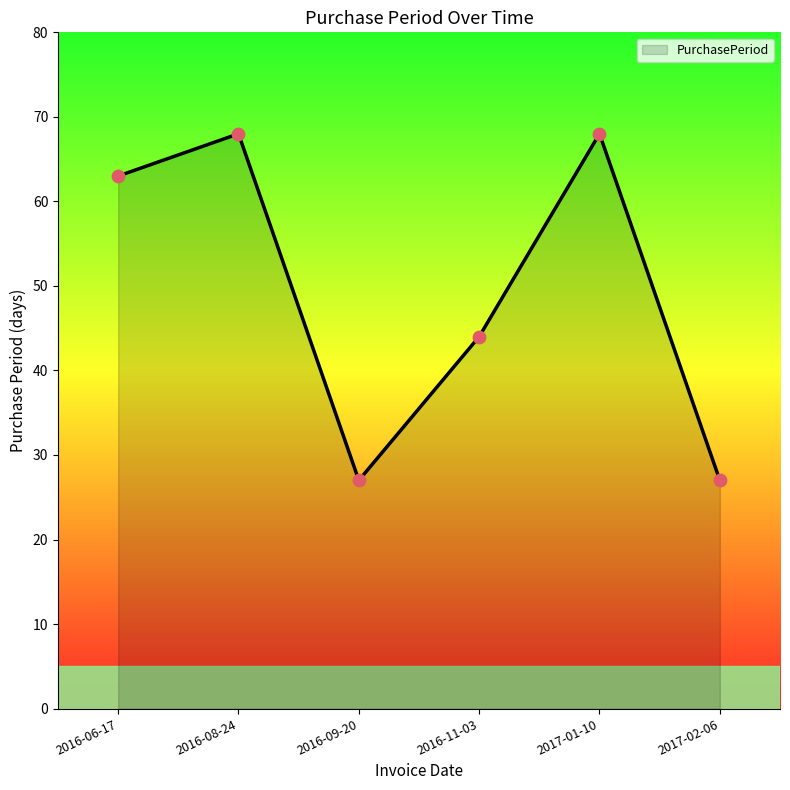

What is the ratio of the value at 2016-11-03 to the value at 2017-02-06?

1.6